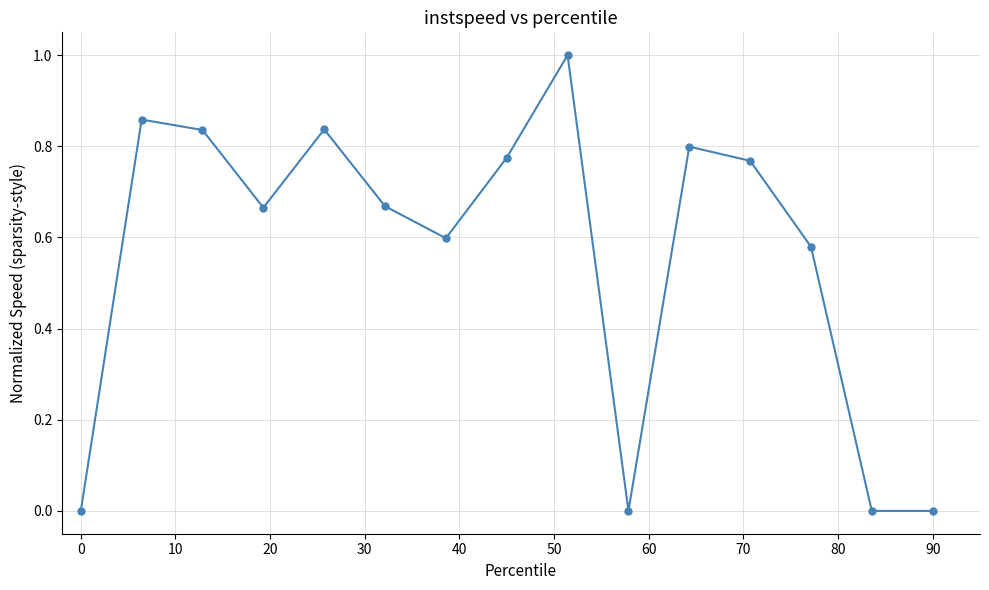

What is the difference between the maximum and minimum values?

1.0